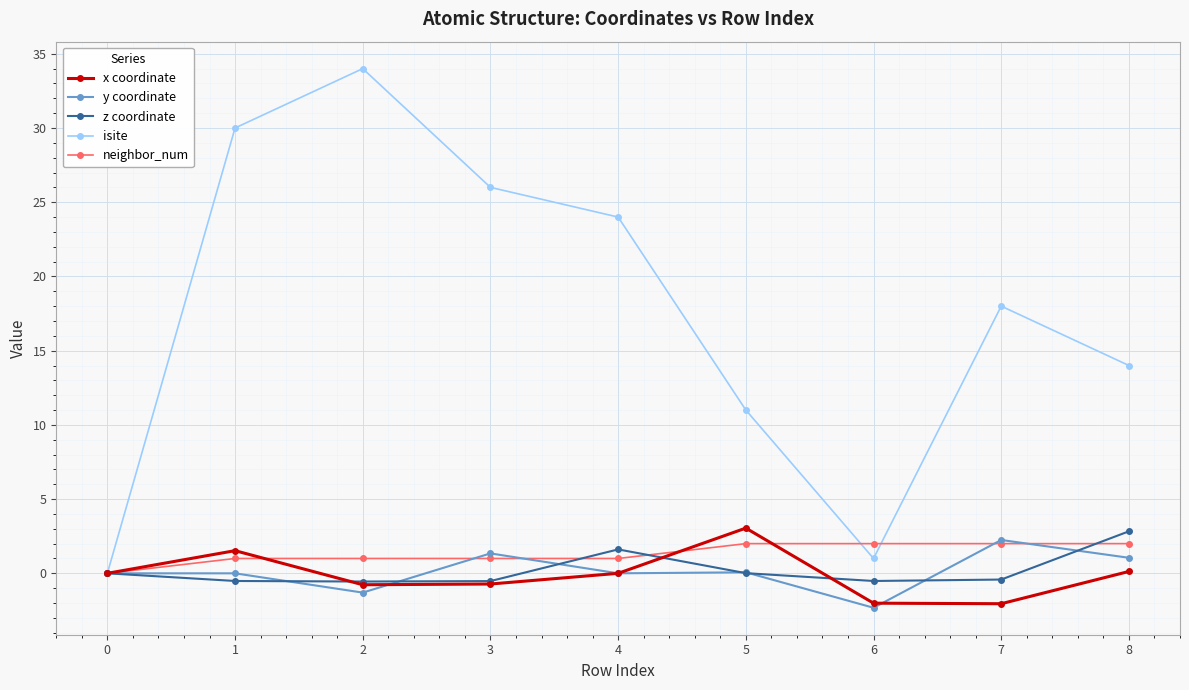

Which category has the highest value in the y coordinate series?

7